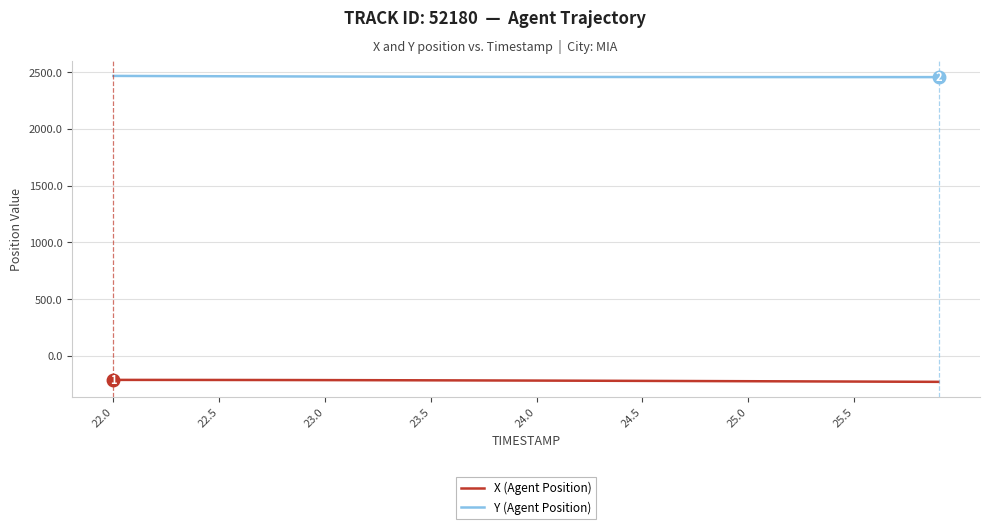

Does the chart have visible grid lines?

Yes